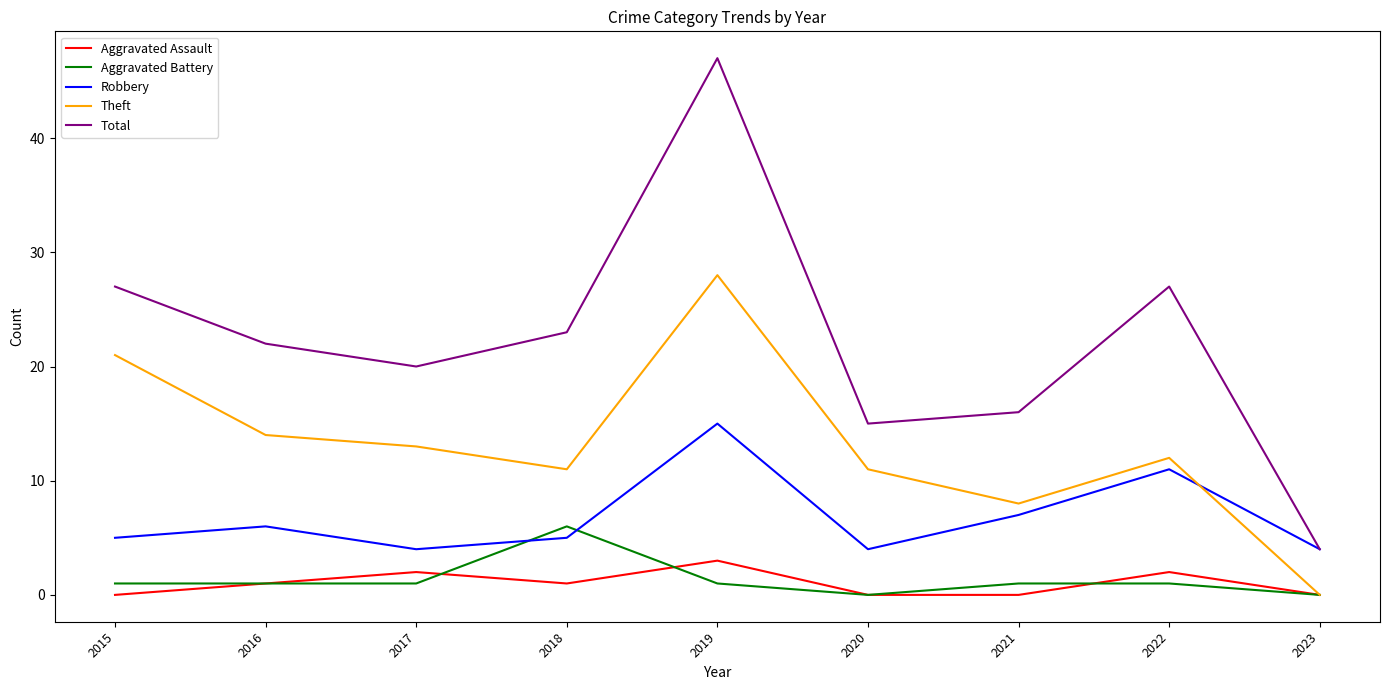

True or false: Aggravated Battery and Total intersect in this chart.

False